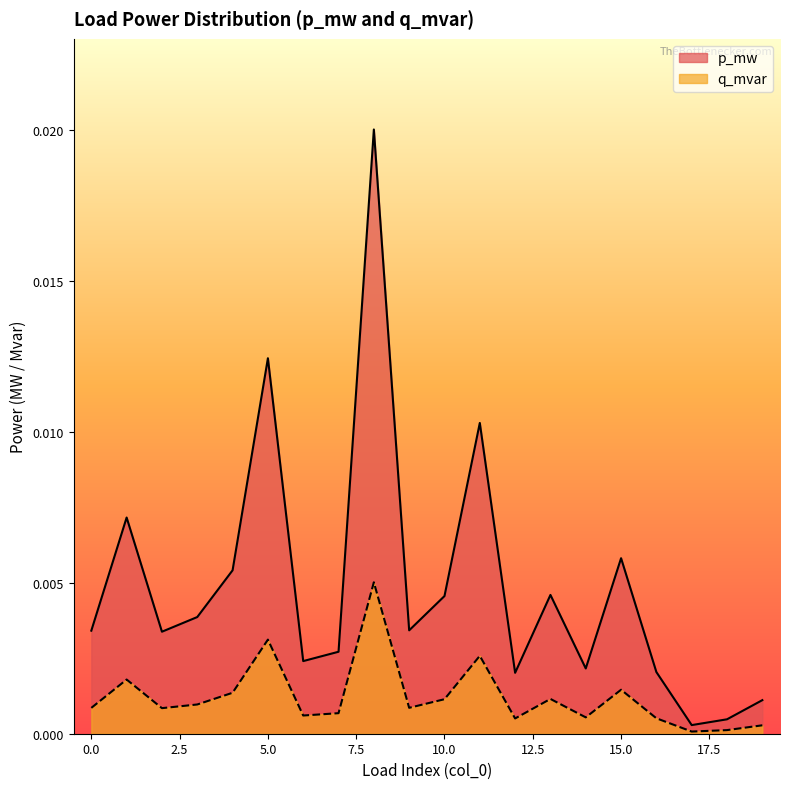

Which category has the lowest value across all series?

17